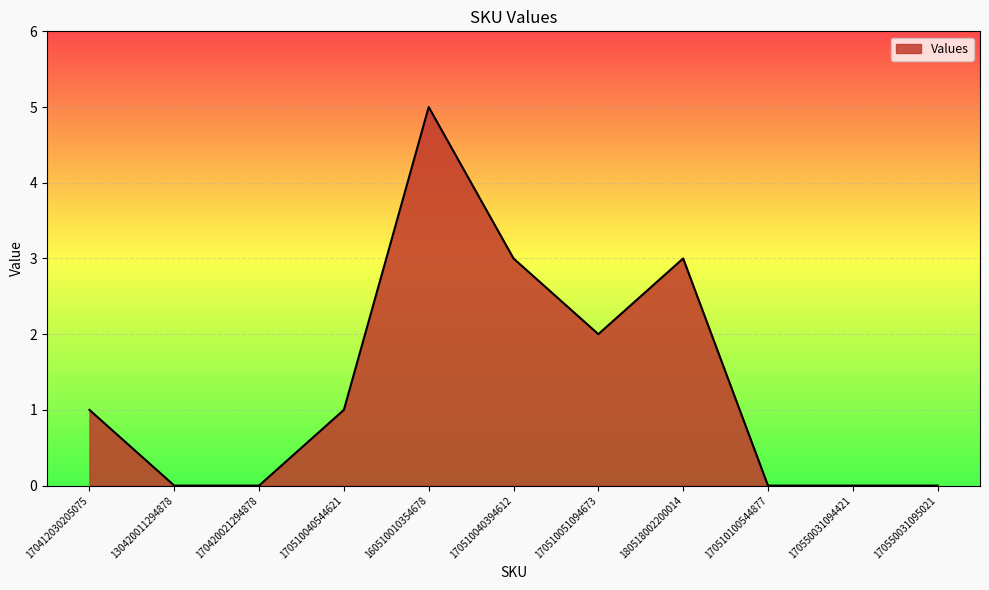

The value at 170550031095021 is 0. True or false?

True